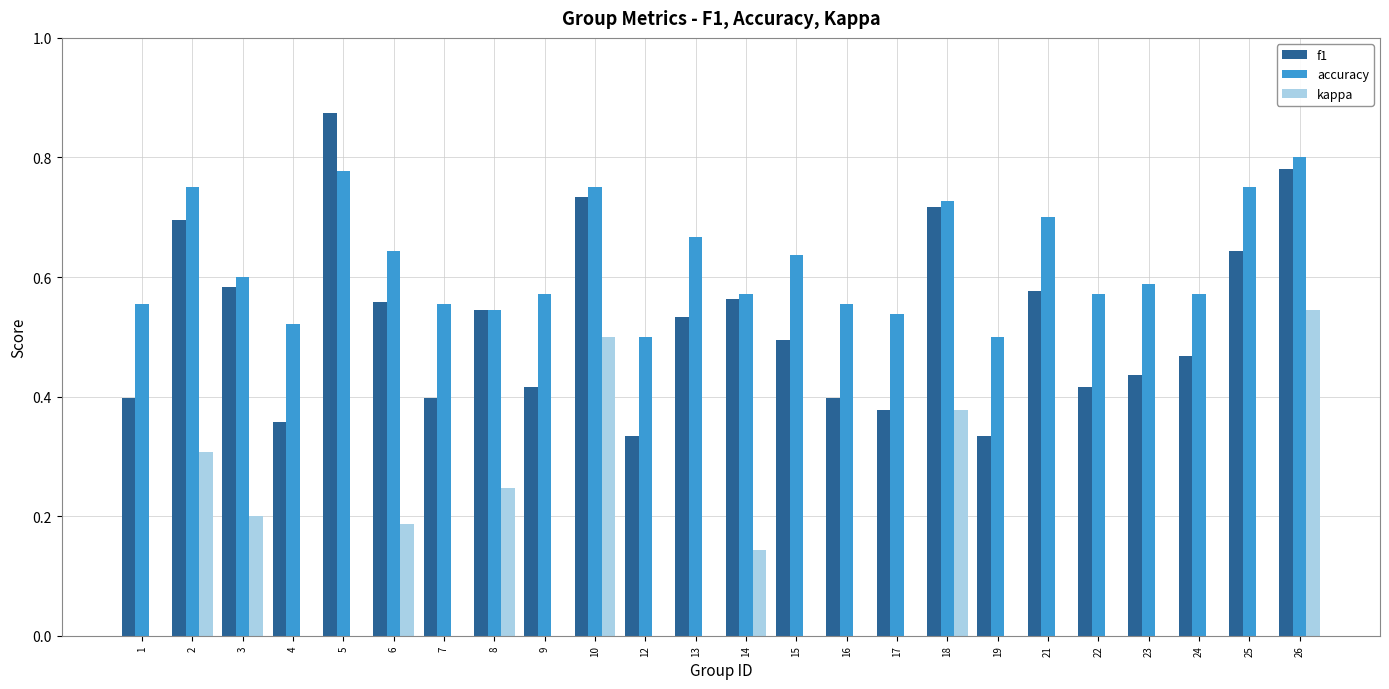

Which series changed the most between 3 and 23?

kappa